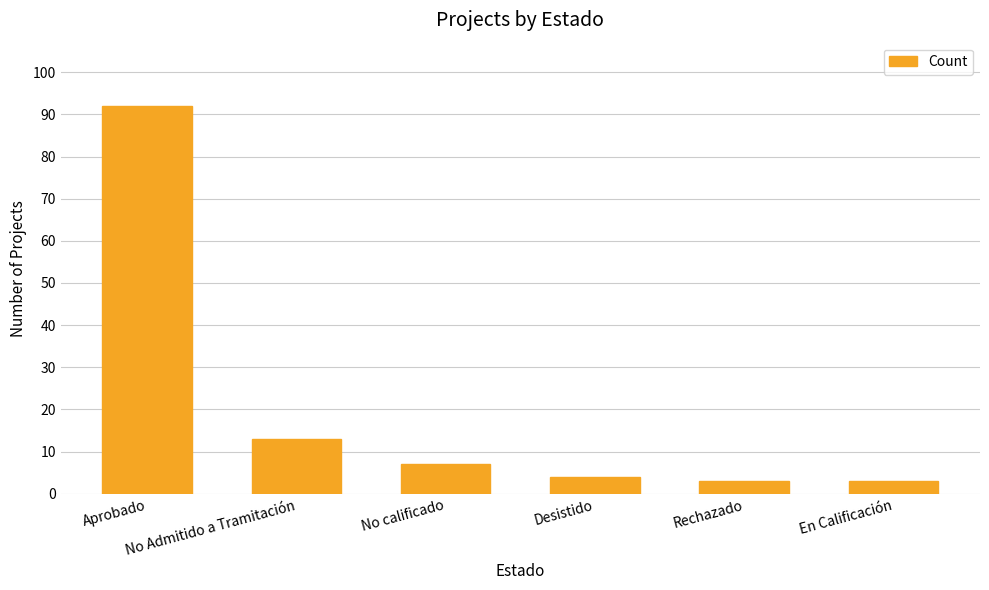

What is the maximum value shown in the chart?

92